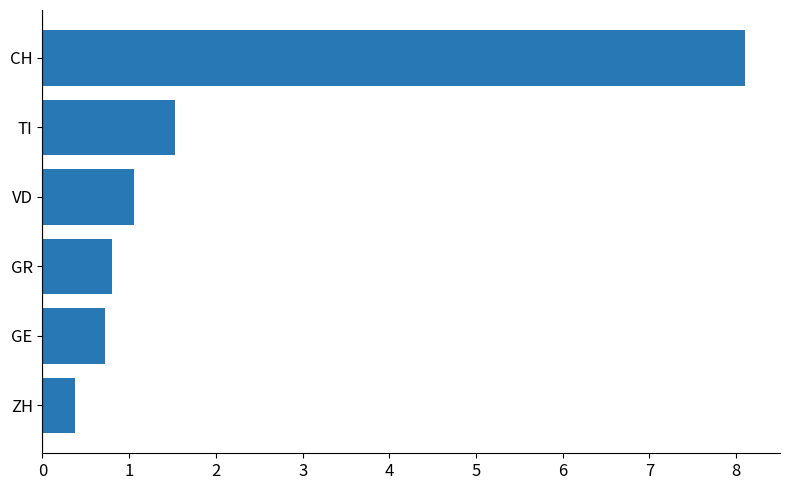

Reading bottom to top, extract all data points from this chart.

0.4	0.7	0.8	1.1	1.5	8.1